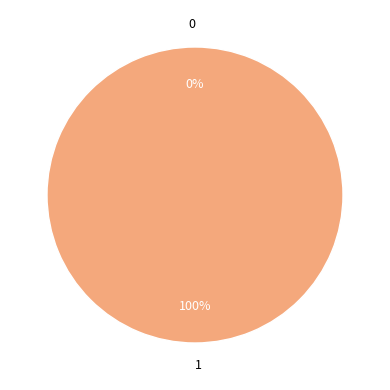

Rank the categories by value from lowest to highest.

0, 1